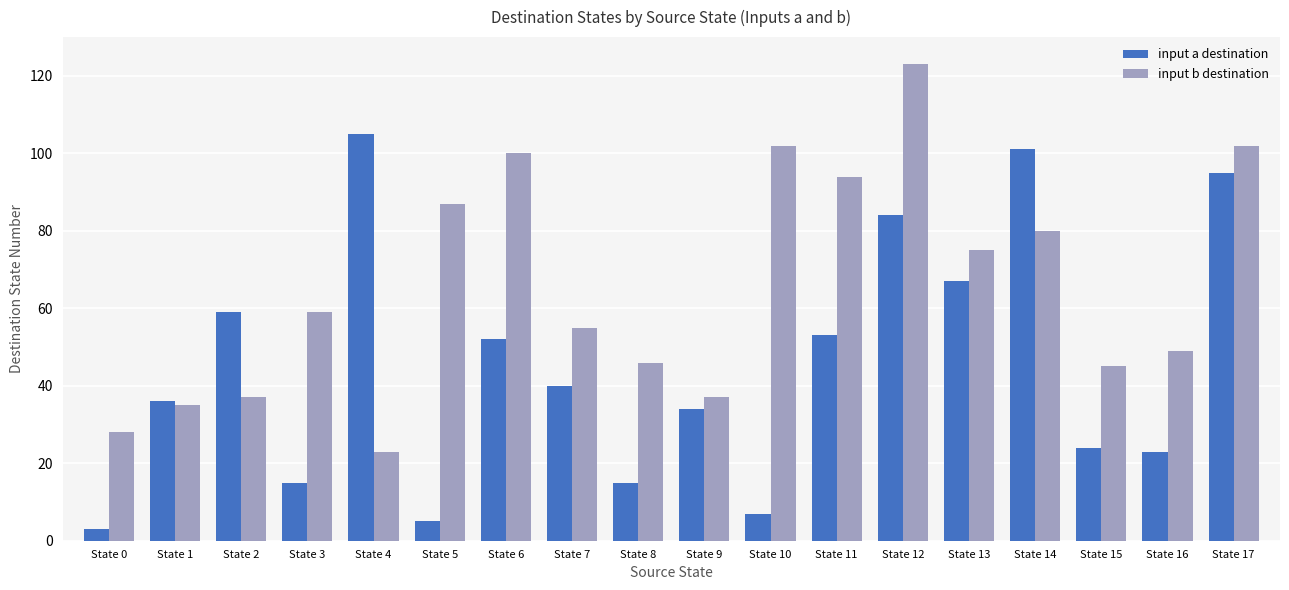

Reading left to right, list all the values displayed in this chart.

input a destination: State 0=3	State 1=36	State 2=59	State 3=15	State 4=105	State 5=5	State 6=52	State 7=40	State 8=15	State 9=34	State 10=7	State 11=53	State 12=84	State 13=67	State 14=101	State 15=24	State 16=23	State 17=95
input b destination: State 0=28	State 1=35	State 2=37	State 3=59	State 4=23	State 5=87	State 6=100	State 7=55	State 8=46	State 9=37	State 10=102	State 11=94	State 12=123	State 13=75	State 14=80	State 15=45	State 16=49	State 17=102